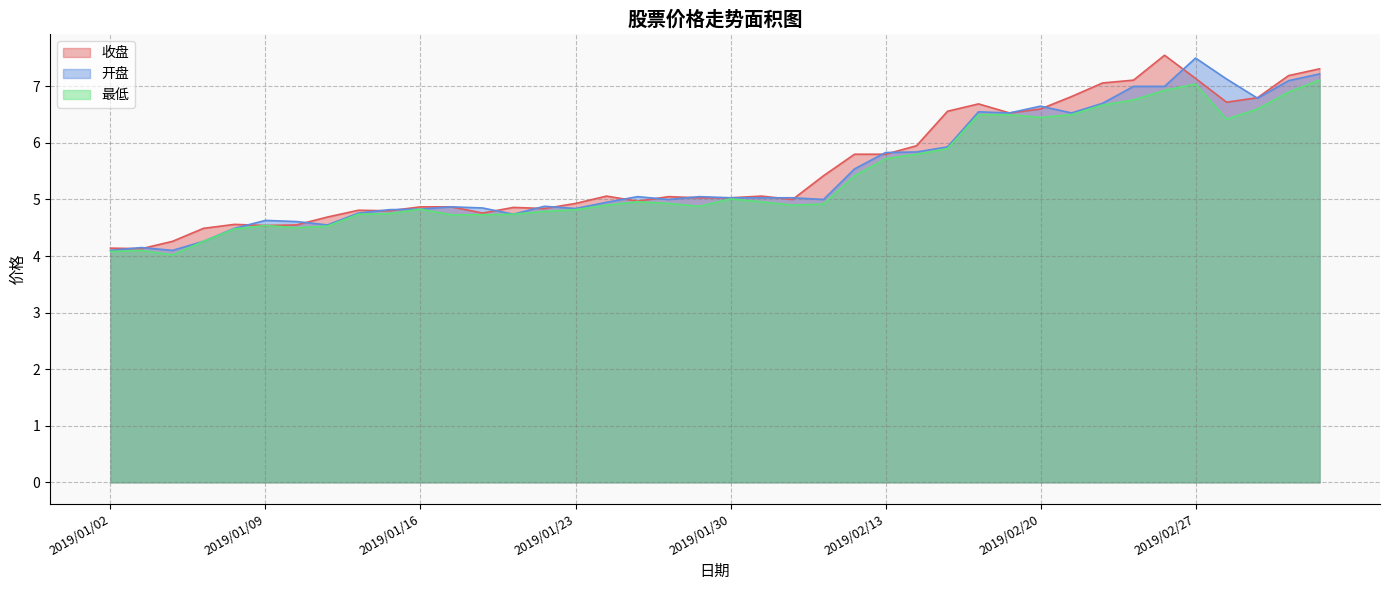

Which series has the largest total across all categories?

收盘